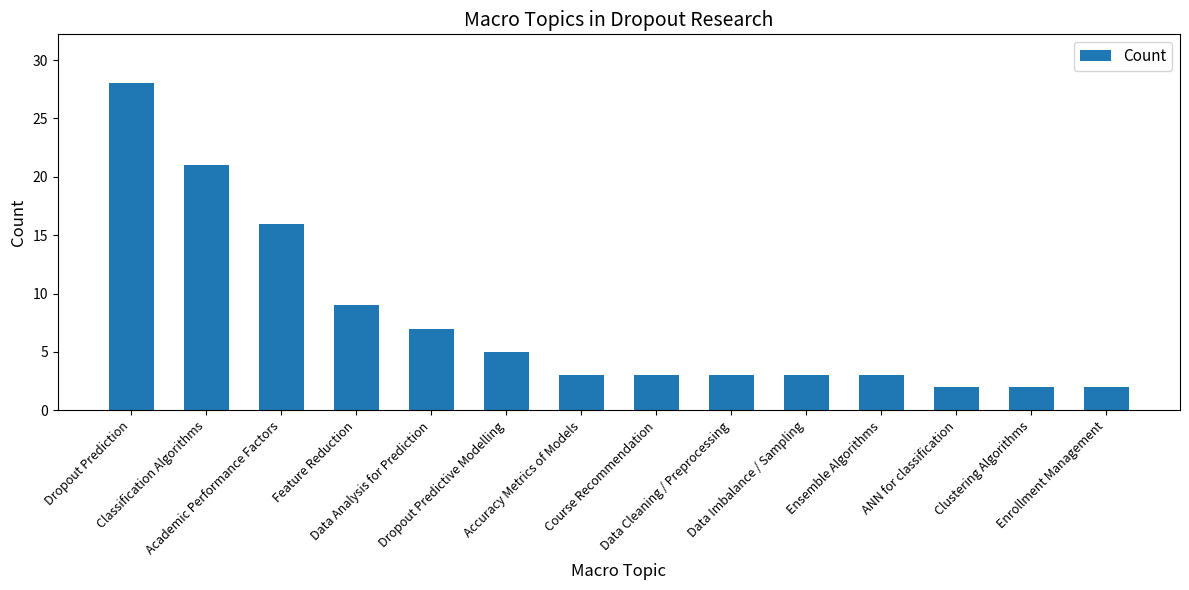

What is the sum of the values at Feature Reduction and Accuracy Metrics of Models?

12